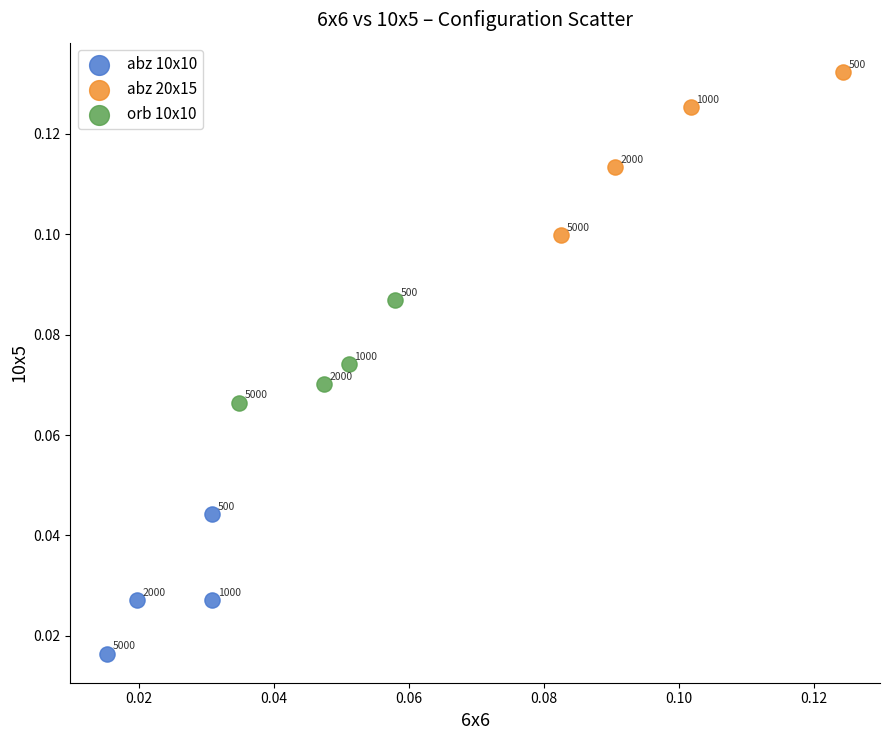

Which series contains the lowest Y value?

abz 10x10